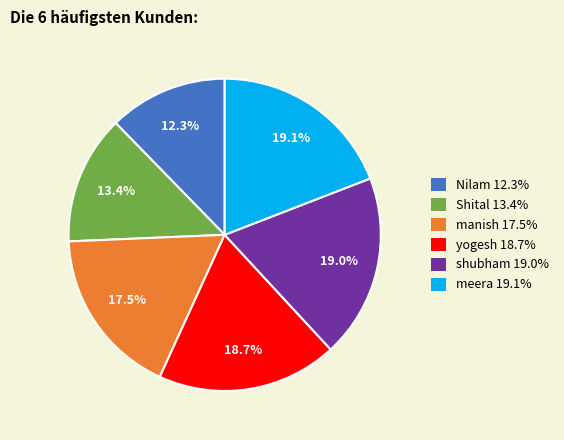

To the nearest percent, what is the difference between the largest and smallest slice percentages?

7%